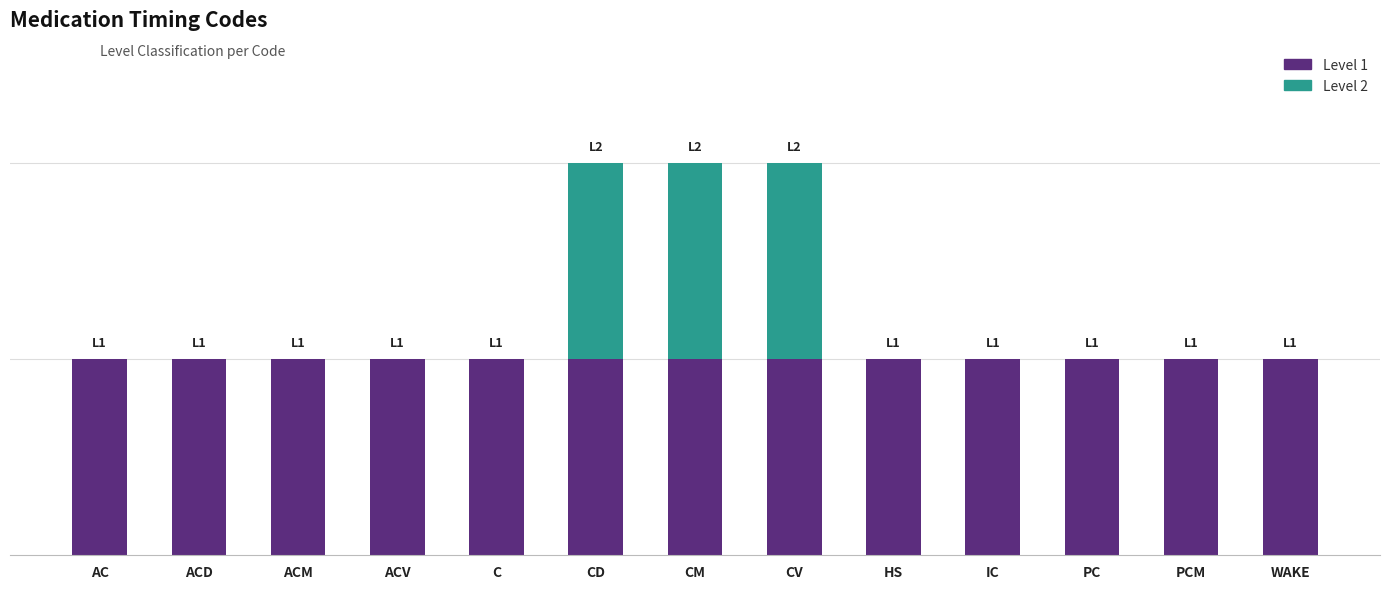

What is the sum of all Level 2 values?

3